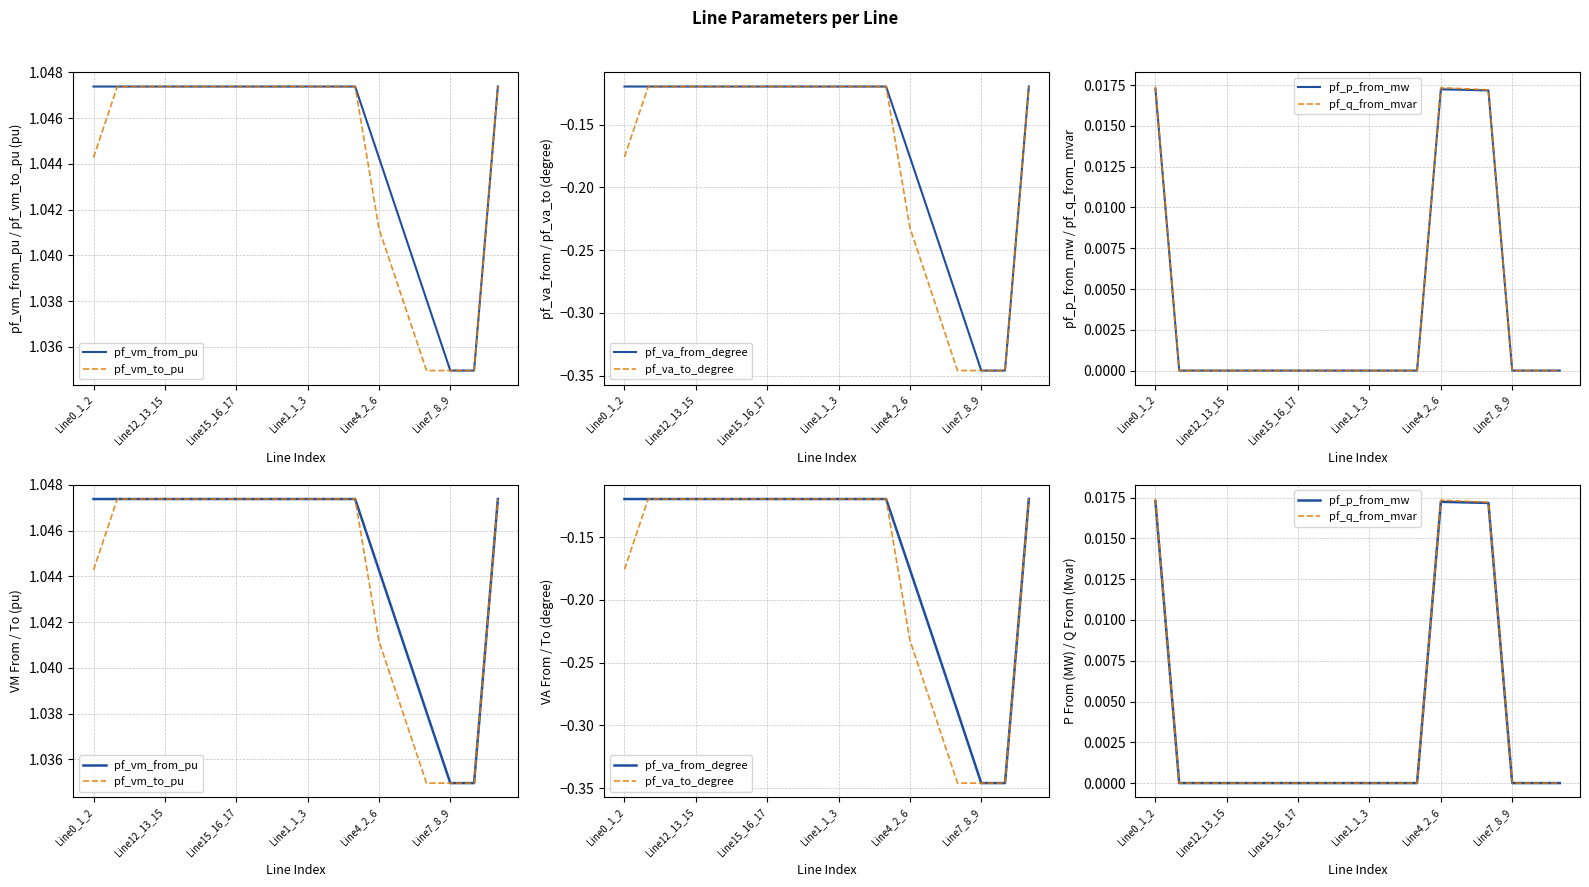

True or false: pf_p_from_mw and pf_q_from_mvar cross at least once.

False